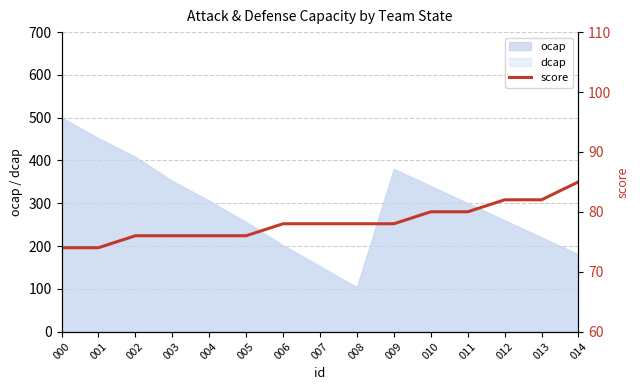

At which label does the data first exceed 78?

010